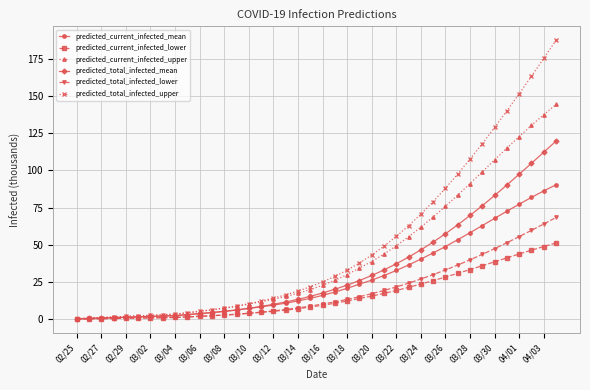

What is the maximum value for predicted_total_infected_upper?

187.4